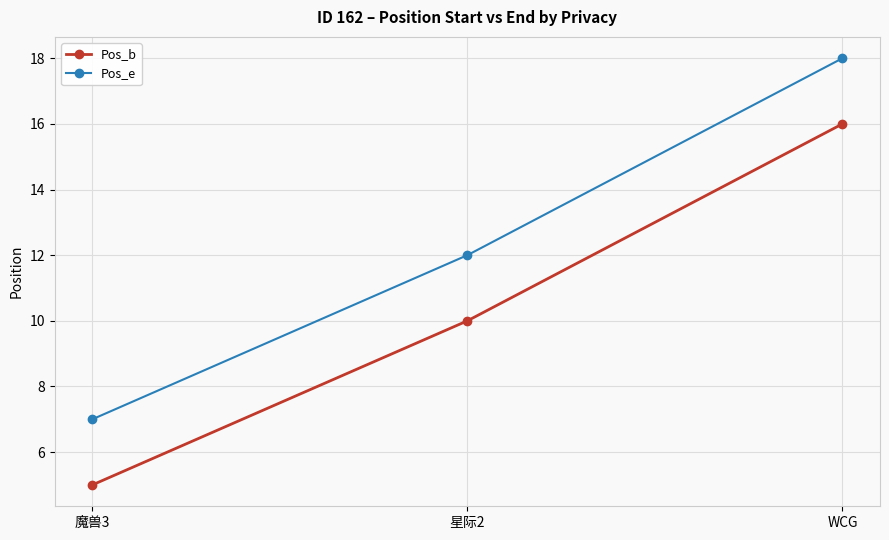

What is the maximum value for Pos_b?

16